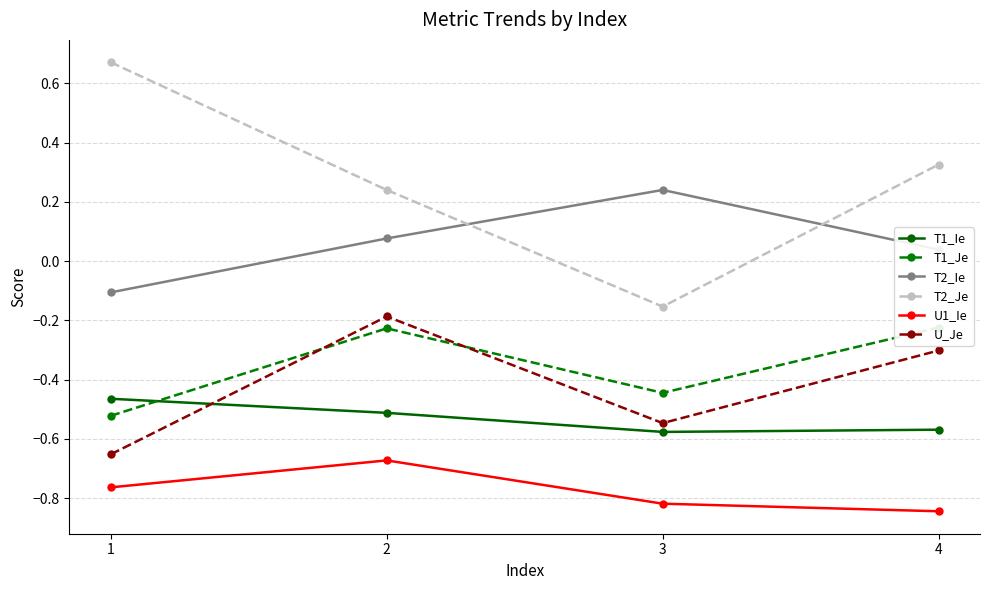

Between 1 and 2, which is larger?

1